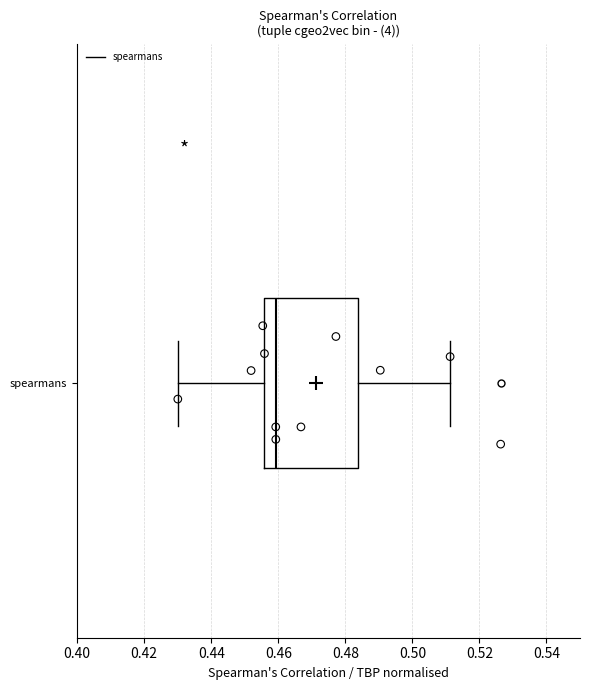

Transcribe this box plot: give where the median line is, the range the box spans, and where the two whiskers end, as read against the x-axis. The values are not printed on the chart, so give them approximately, as read against the axis.

median 0.460, box 0.456 to 0.484, whiskers 0.430 to 0.512